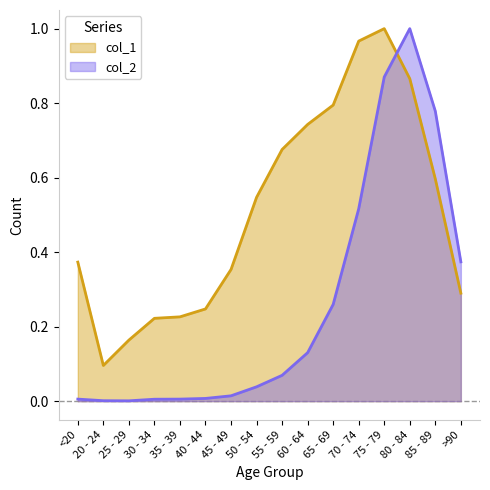

At how many categories does at least one series exceed 0?

16